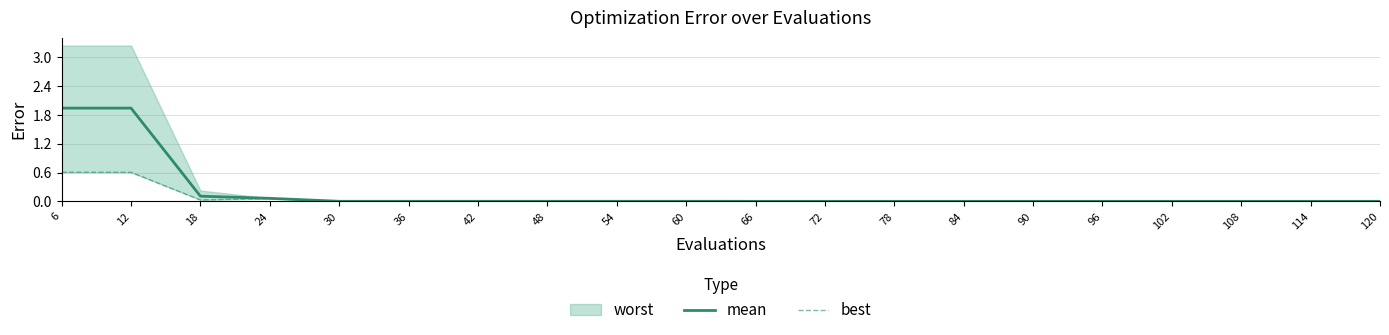

What is the sum of all mean values?

4.1